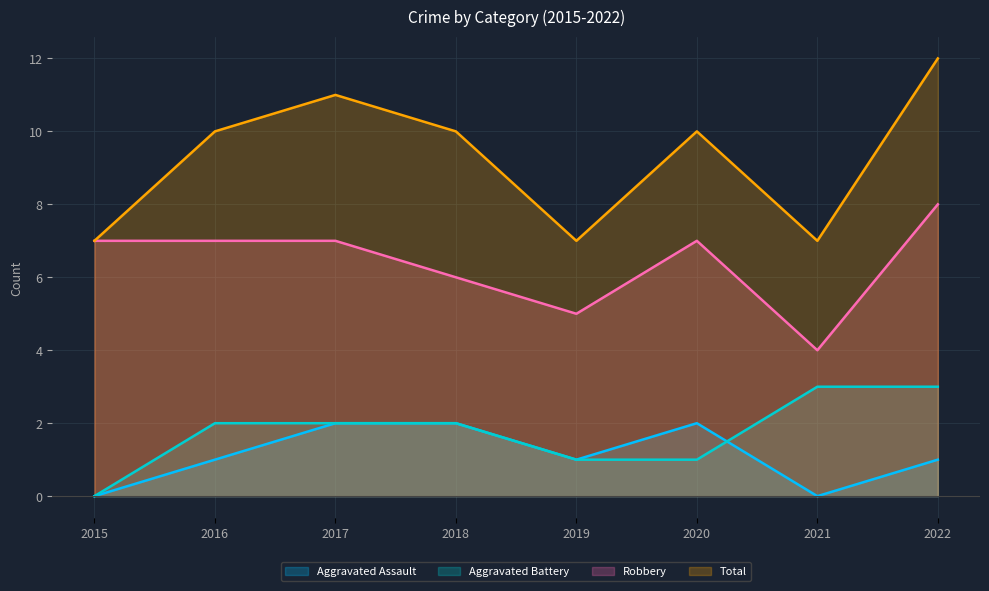

True or false: Total and Robbery intersect in this chart.

False